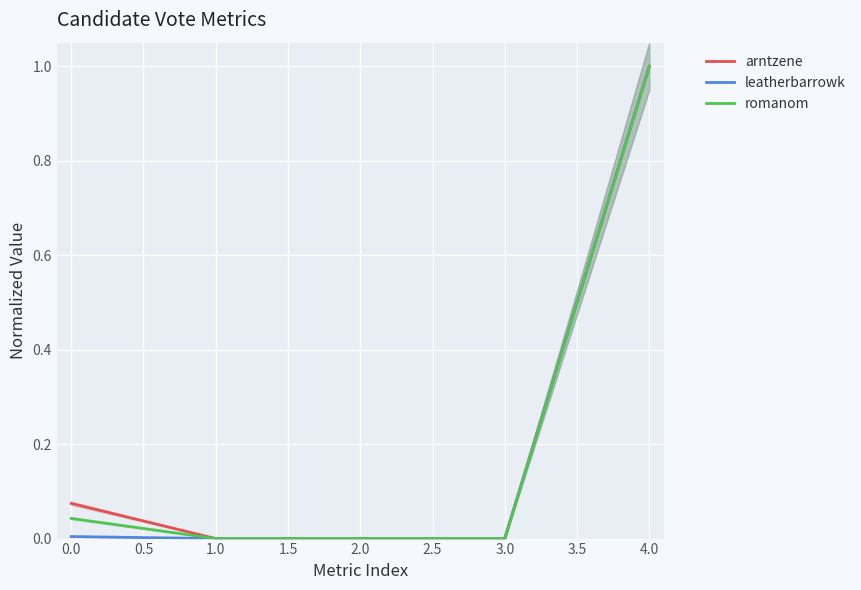

True or false: romanom has more than 2 points higher than both neighbors.

False